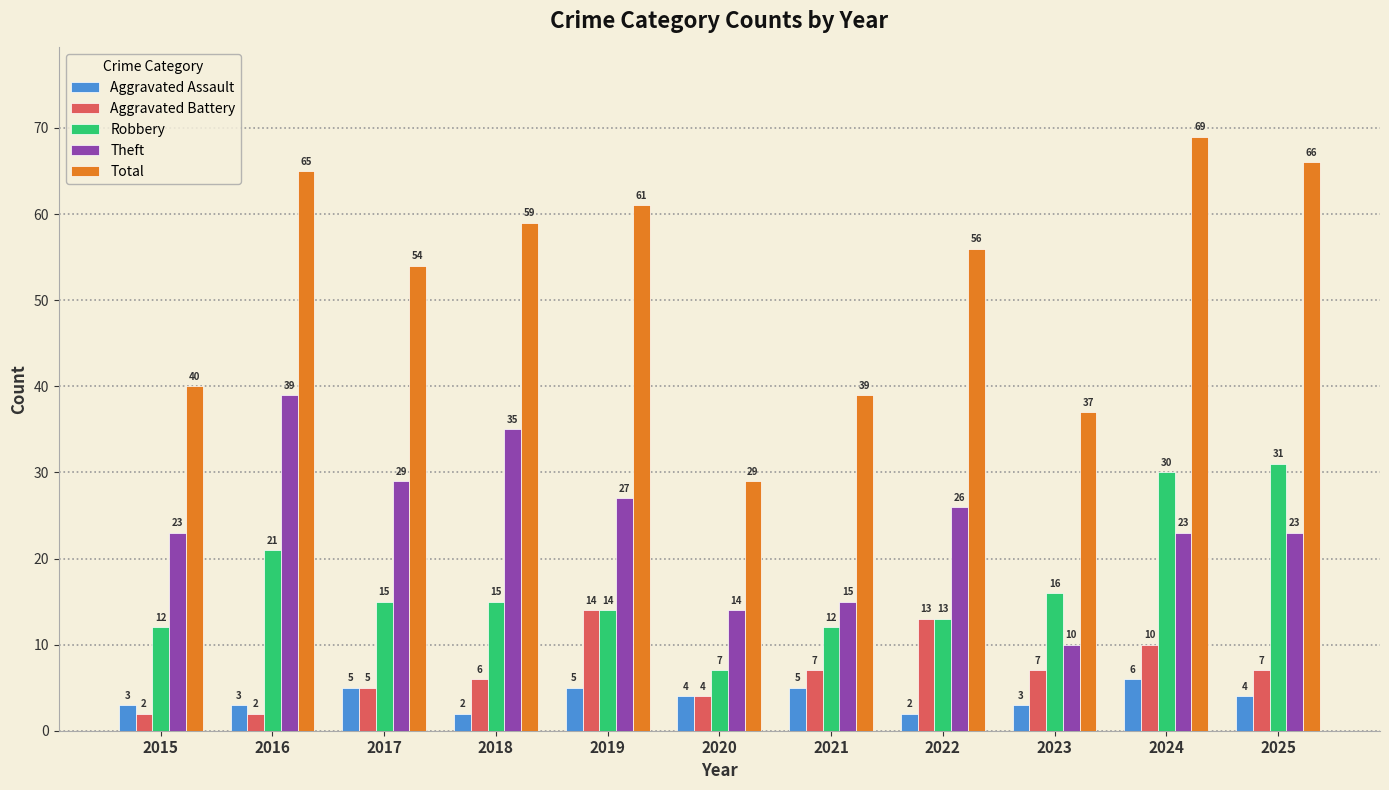

Reading right to left, what are all the values shown in this chart?

Aggravated Assault: 2025=4	2024=6	2023=3	2022=2	2021=5	2020=4	2019=5	2018=2	2017=5	2016=3	2015=3
Aggravated Battery: 2025=7	2024=10	2023=7	2022=13	2021=7	2020=4	2019=14	2018=6	2017=5	2016=2	2015=2
Robbery: 2025=31	2024=30	2023=16	2022=13	2021=12	2020=7	2019=14	2018=15	2017=15	2016=21	2015=12
Theft: 2025=23	2024=23	2023=10	2022=26	2021=15	2020=14	2019=27	2018=35	2017=29	2016=39	2015=23
Total: 2025=66	2024=69	2023=37	2022=56	2021=39	2020=29	2019=61	2018=59	2017=54	2016=65	2015=40